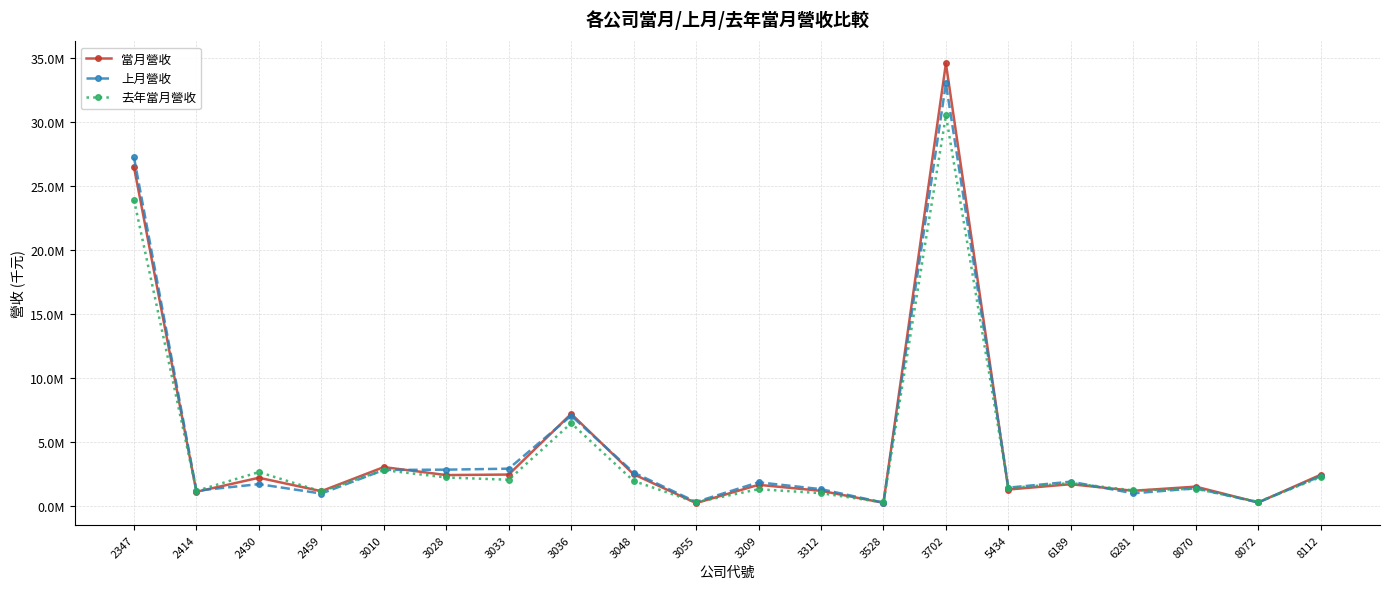

What is the maximum value shown in the chart?

34584228